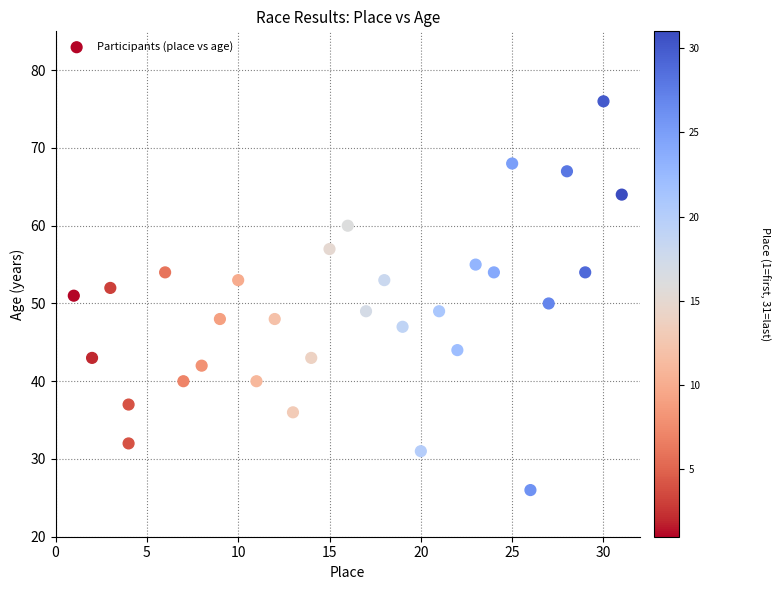

What is the range of Y values (max minus min)?

50